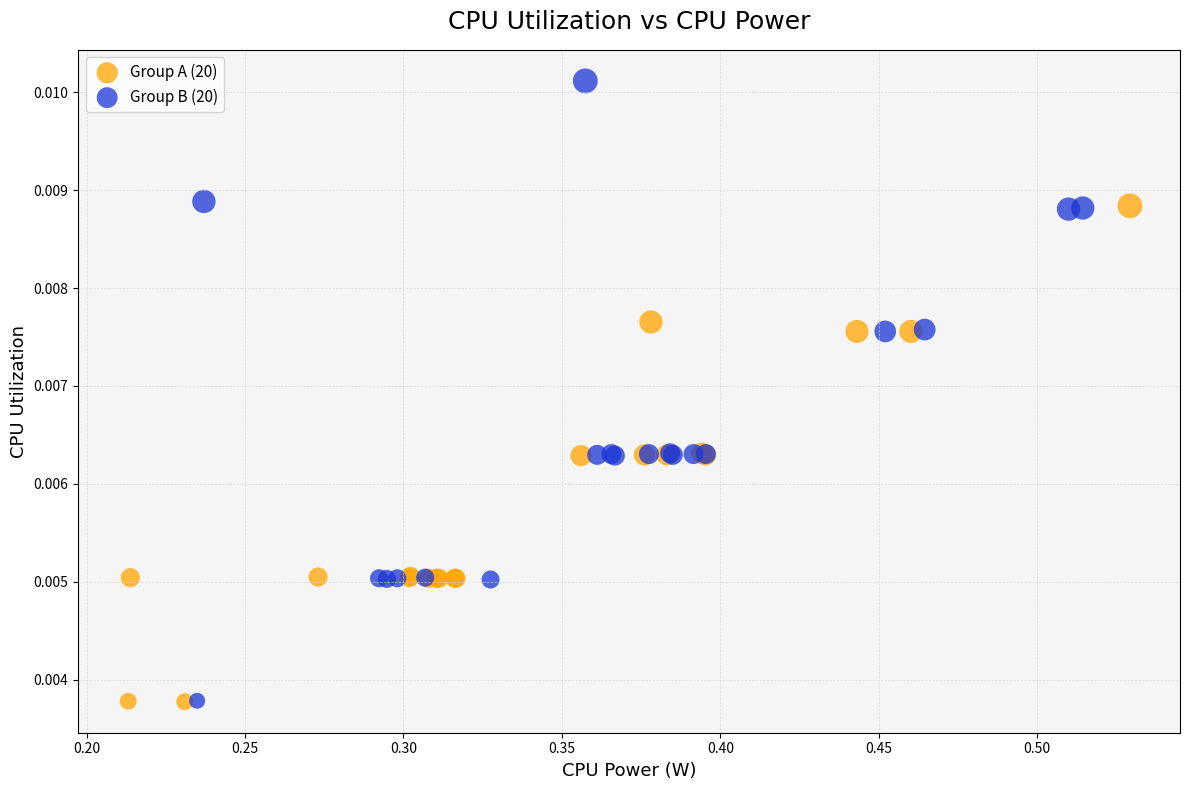

Which series reaches the maximum Y coordinate?

Group B (20)